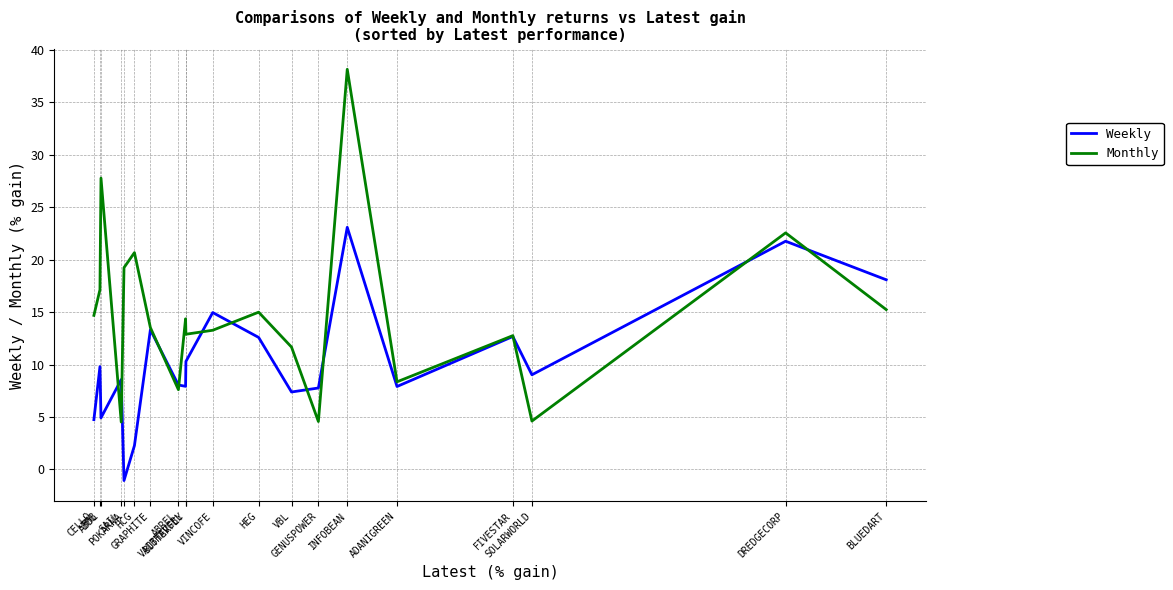

How many times do Weekly and Monthly cross each other?

11